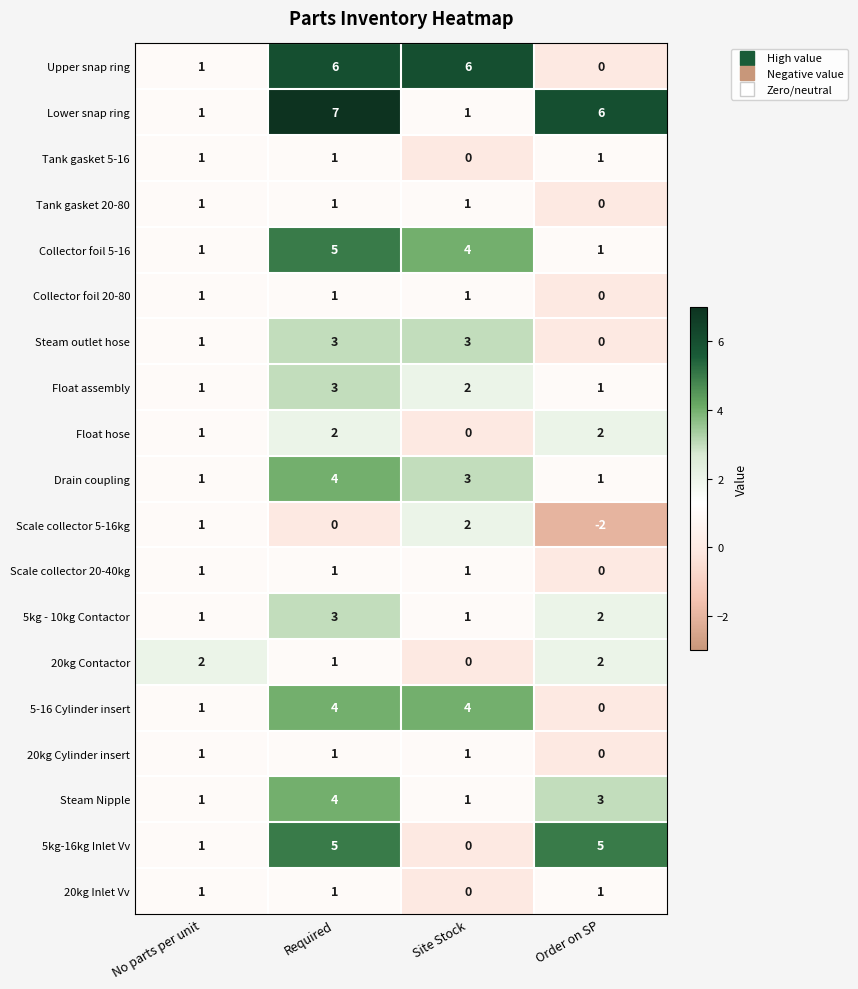

At which category does the chart reach its minimum across all series?

Order on SP